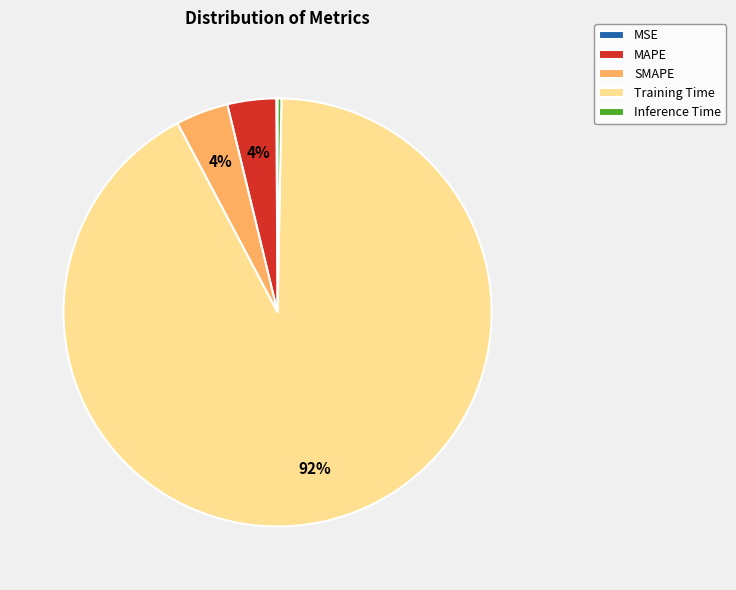

Is the sum of SMAPE and Training Time greater than half?

Yes